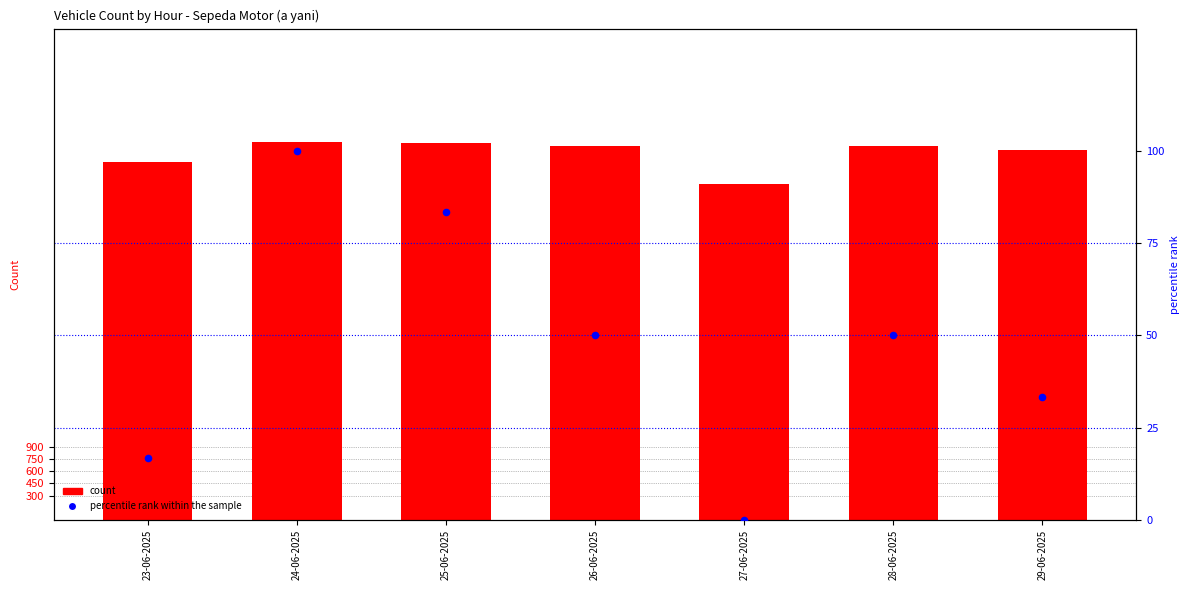

What is the total value across all series at 28-06-2025?

4632.0